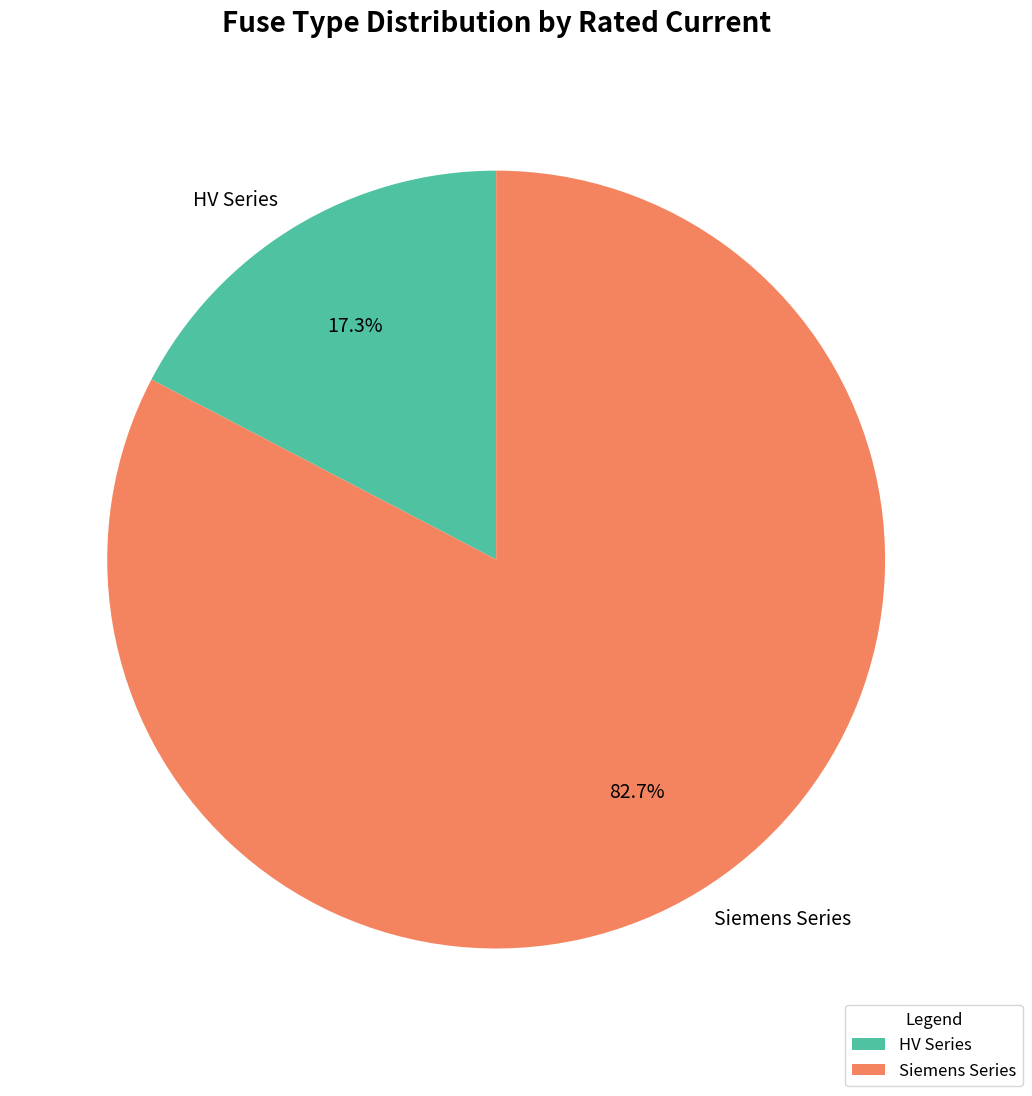

Which slice is the smallest?

HV Series